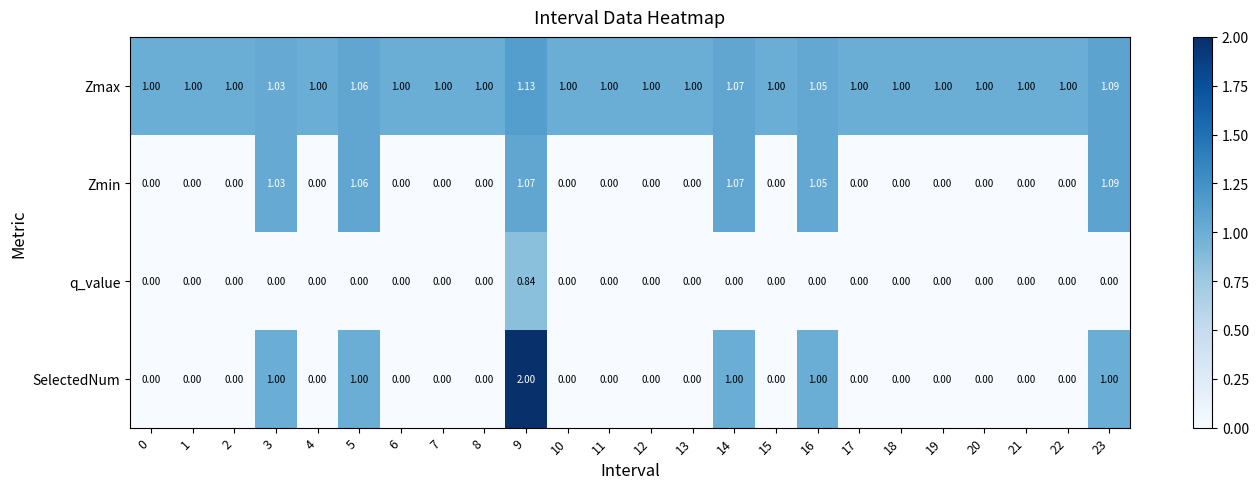

Rank the series by their maximum value, from lowest to highest.

q_value, Zmin, Zmax, SelectedNum